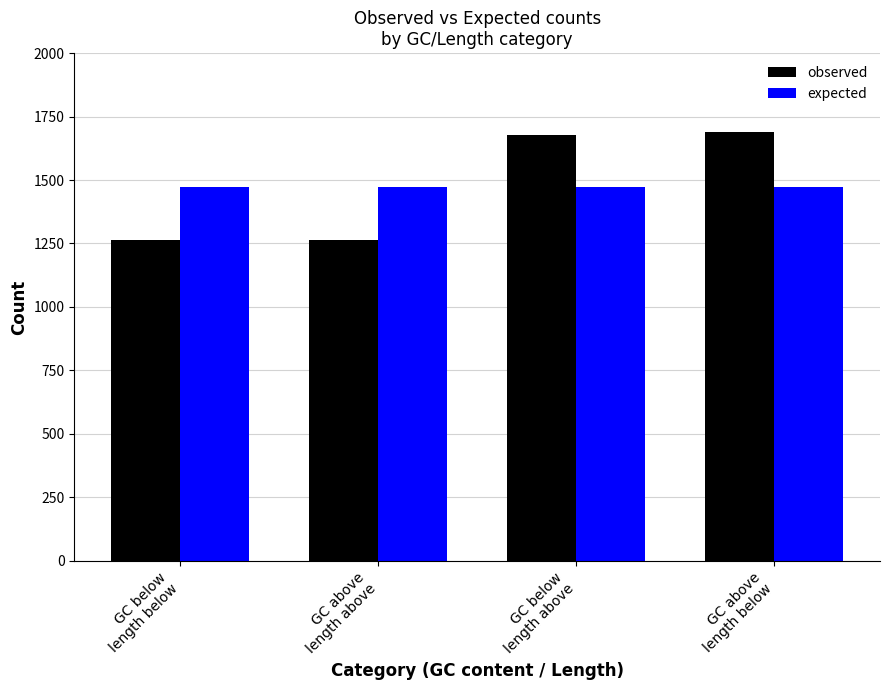

The expected series shows 1473.5 at GC below
length above. True or false?

True